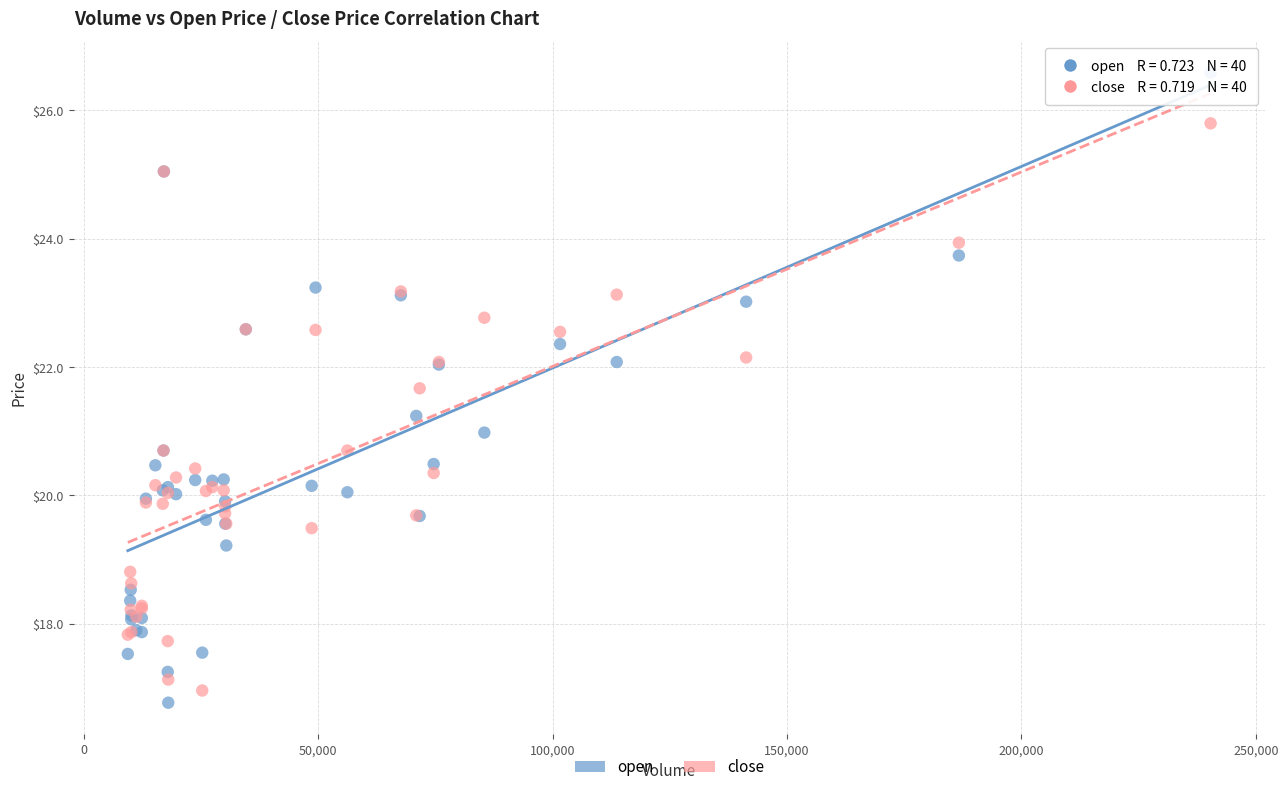

Which series contains the lowest Y value?

open